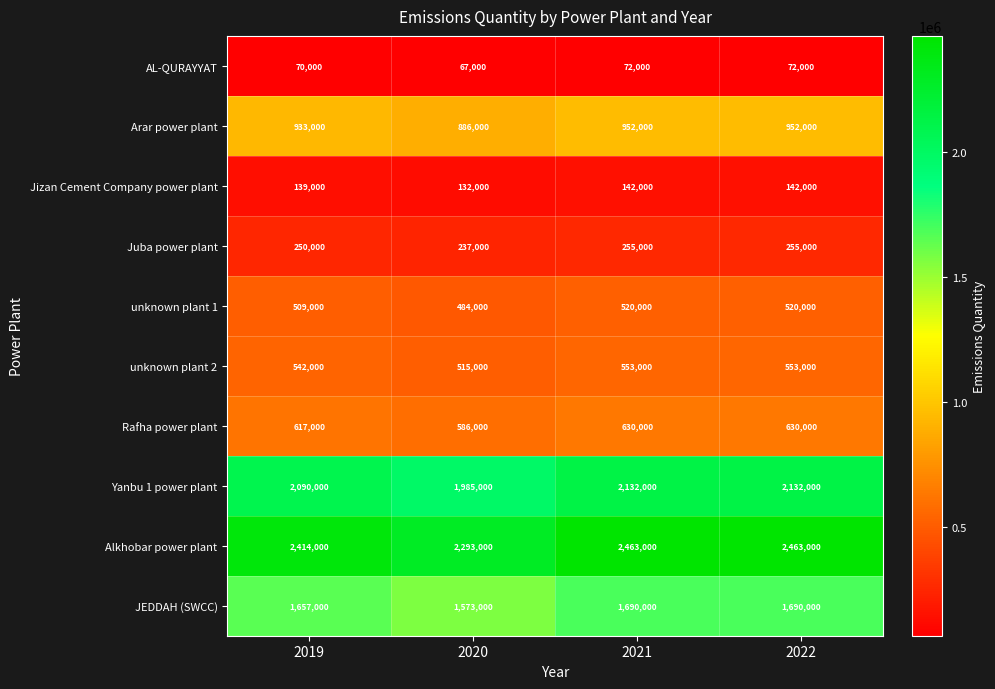

True or false: Jizan Cement Company power plant has a value of 142000 at 2021.

True